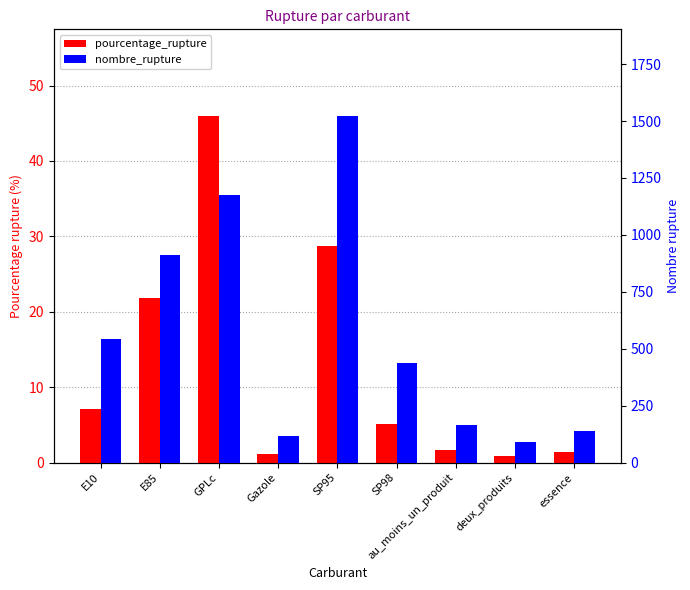

What is the minimum value shown in the chart?

0.9